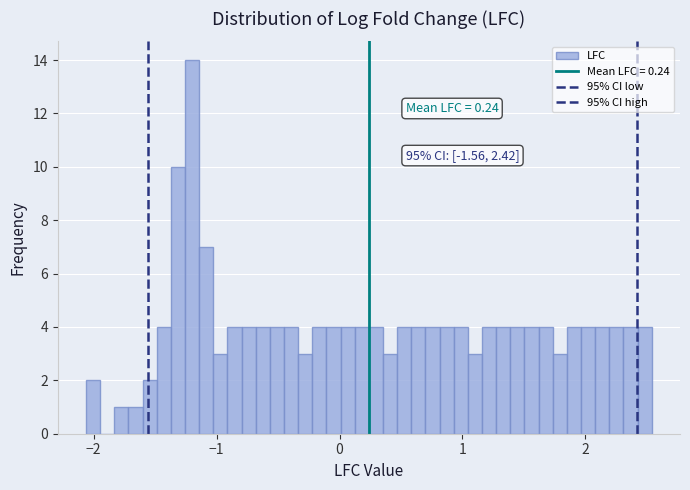

Around what value on the x-axis is the tallest bar? Give the approximate position of its centre, as read against the axis.

-1.2